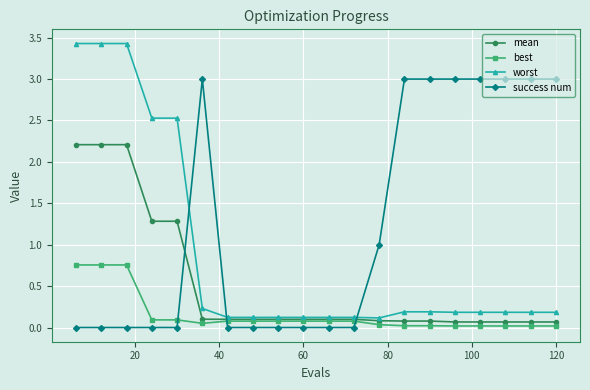

How many times do worst and success num cross each other?

3